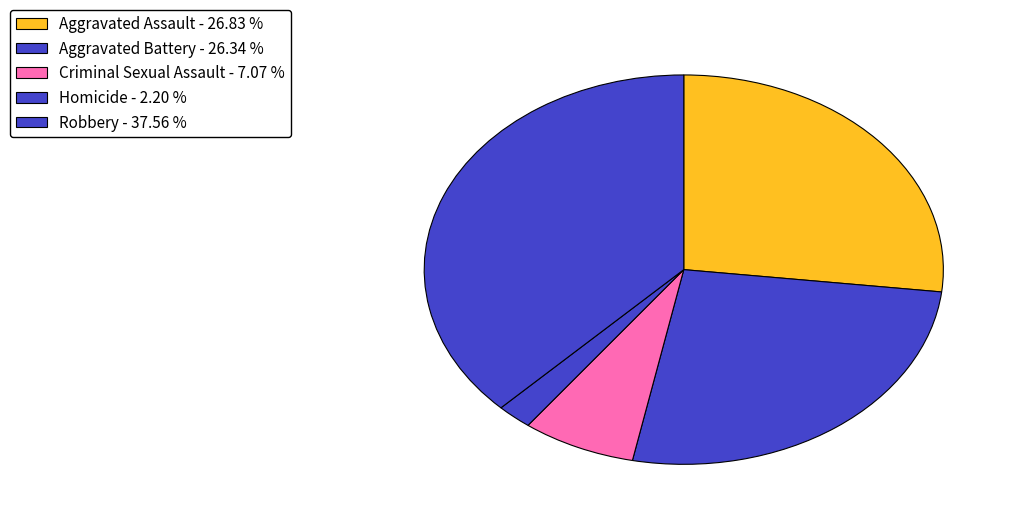

Which has a higher value, Aggravated Battery or Criminal Sexual Assault?

Aggravated Battery